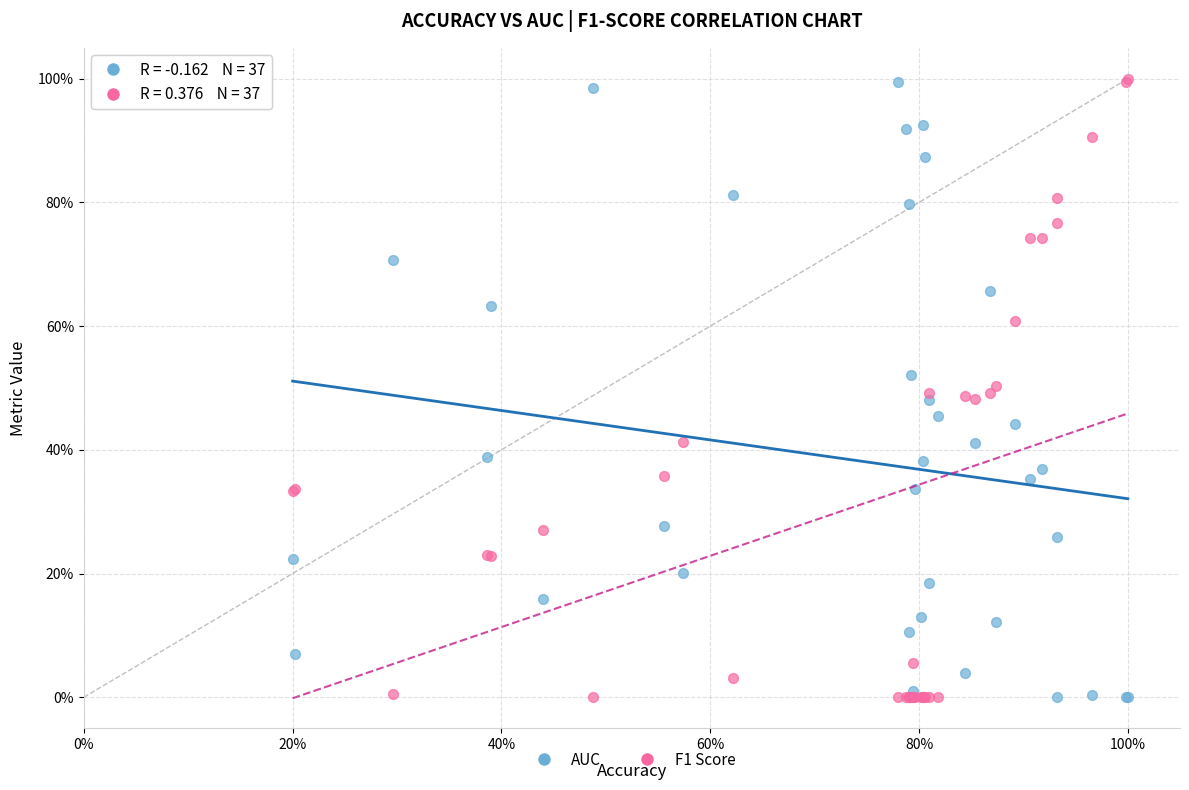

What are all the series names shown in the legend?

AUC, F1 Score